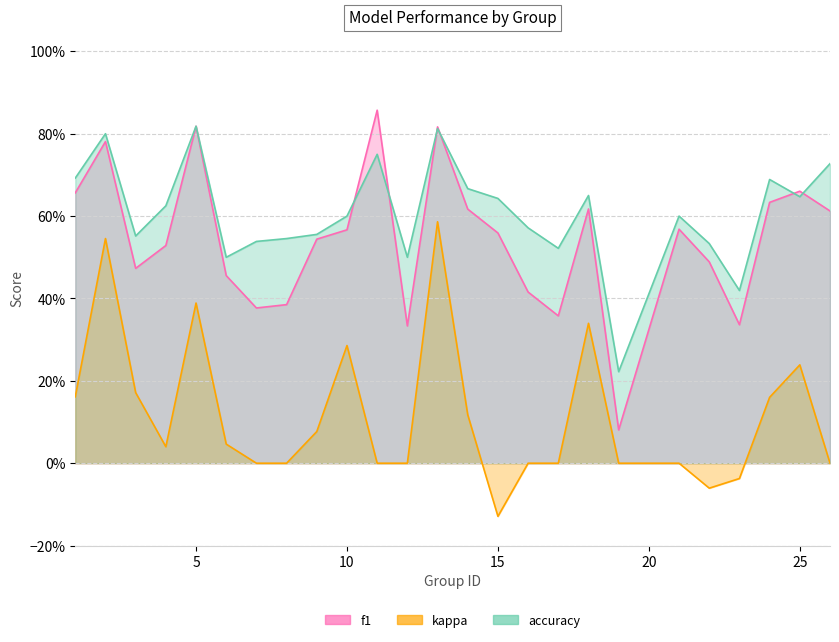

What is the difference between the accuracy values at 18 and 26?

0.1